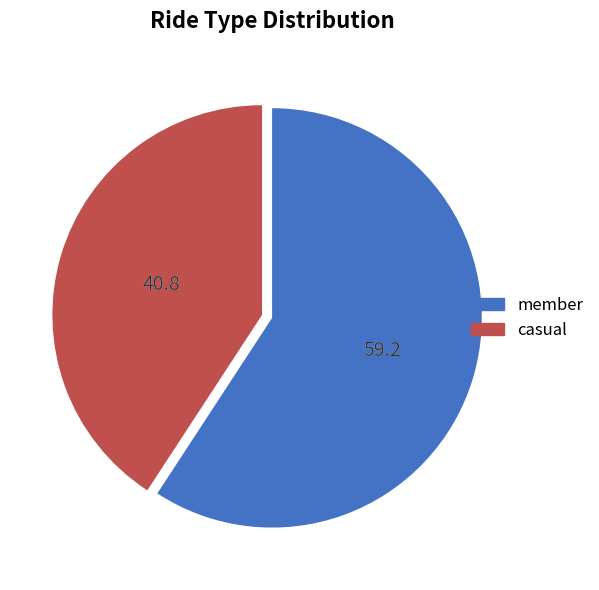

Which slice is the largest?

member